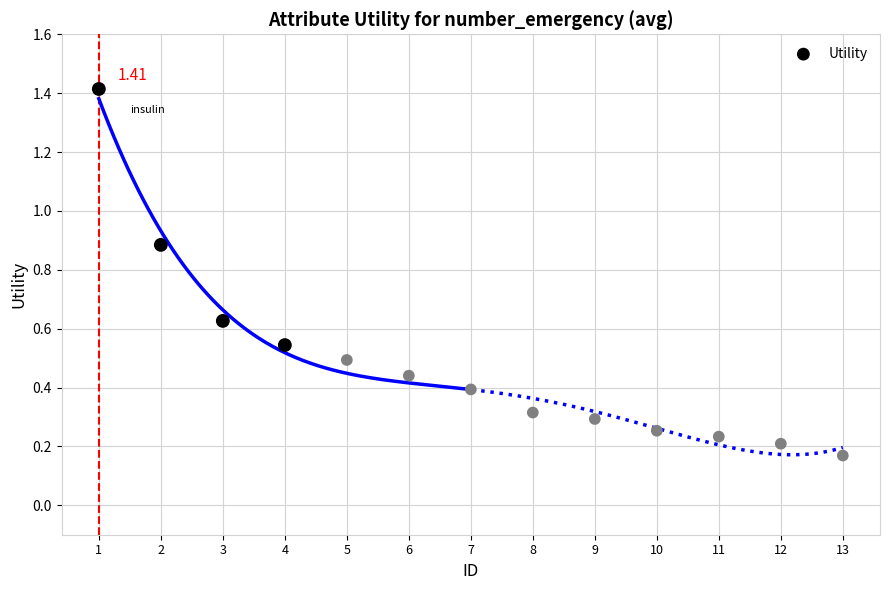

What is the range of X values (max minus min)?

12.0